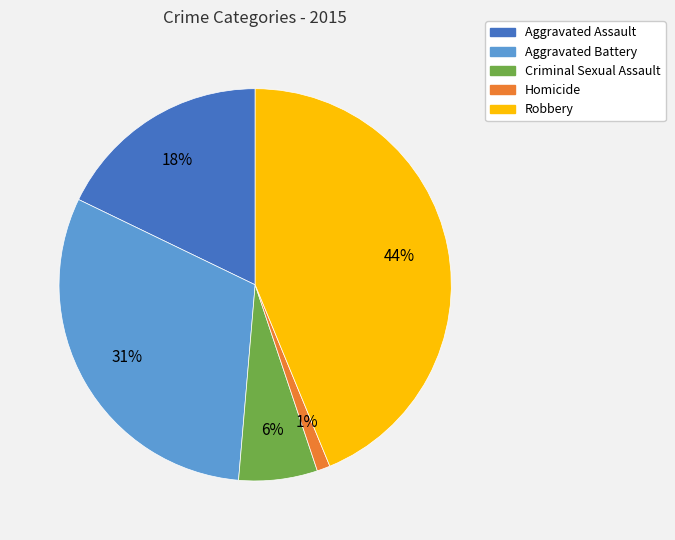

To the nearest percent, what is the average slice percentage?

20%